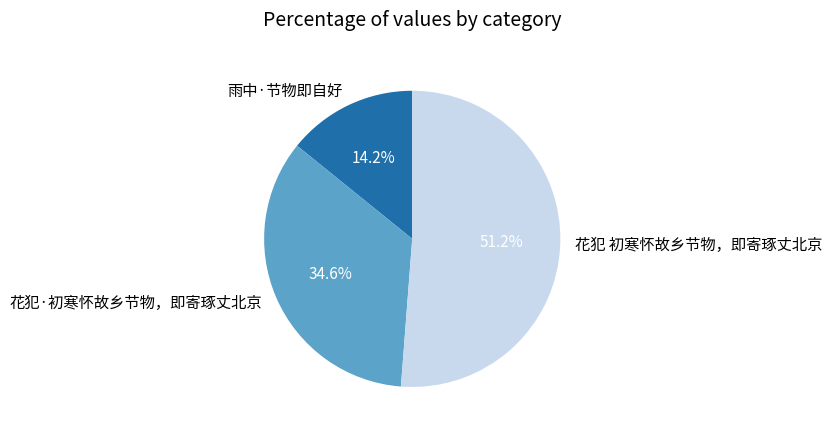

To the nearest percent, what percentage of the pie is 雨中·节物即自好?

14%